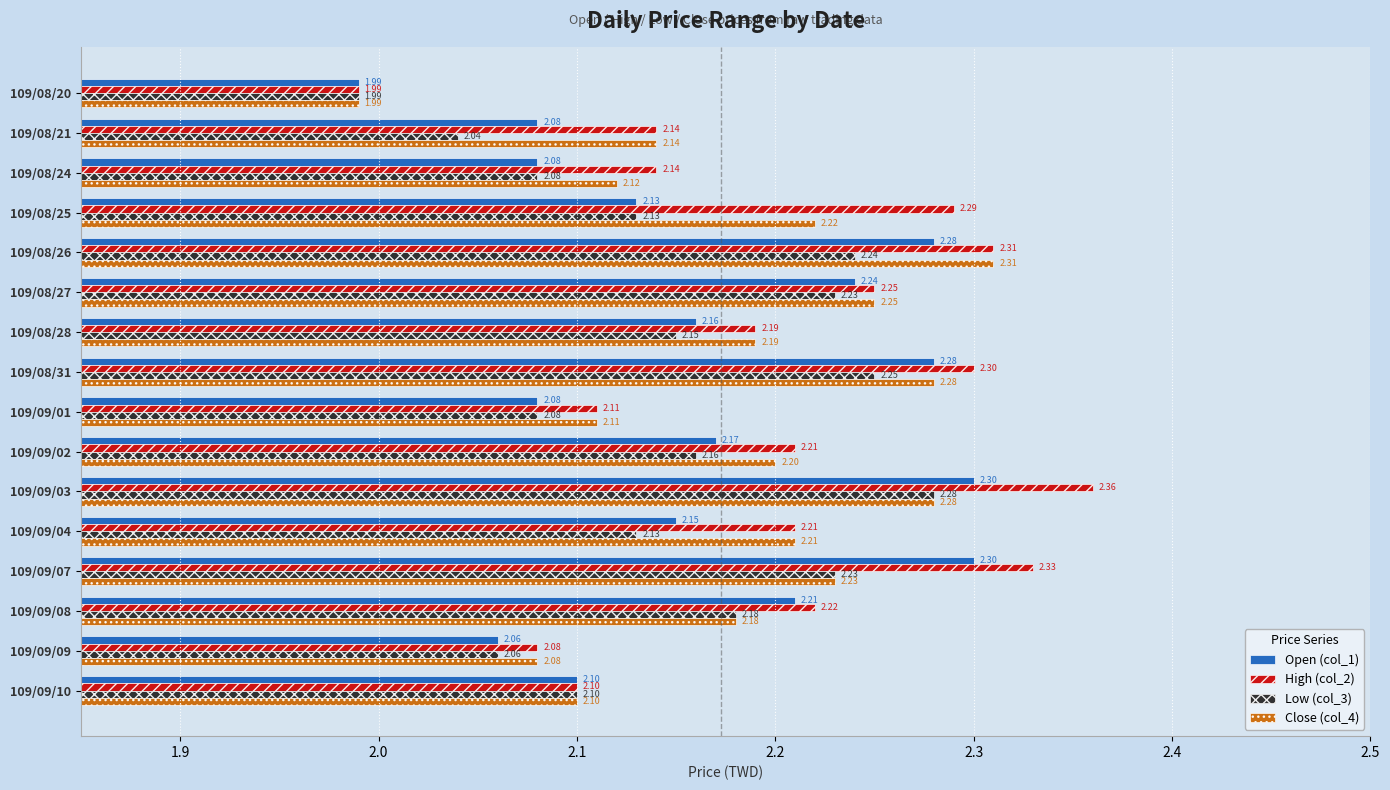

What is the sum of the Open (col_1) values at 109/09/01 and 109/08/28?

4.2